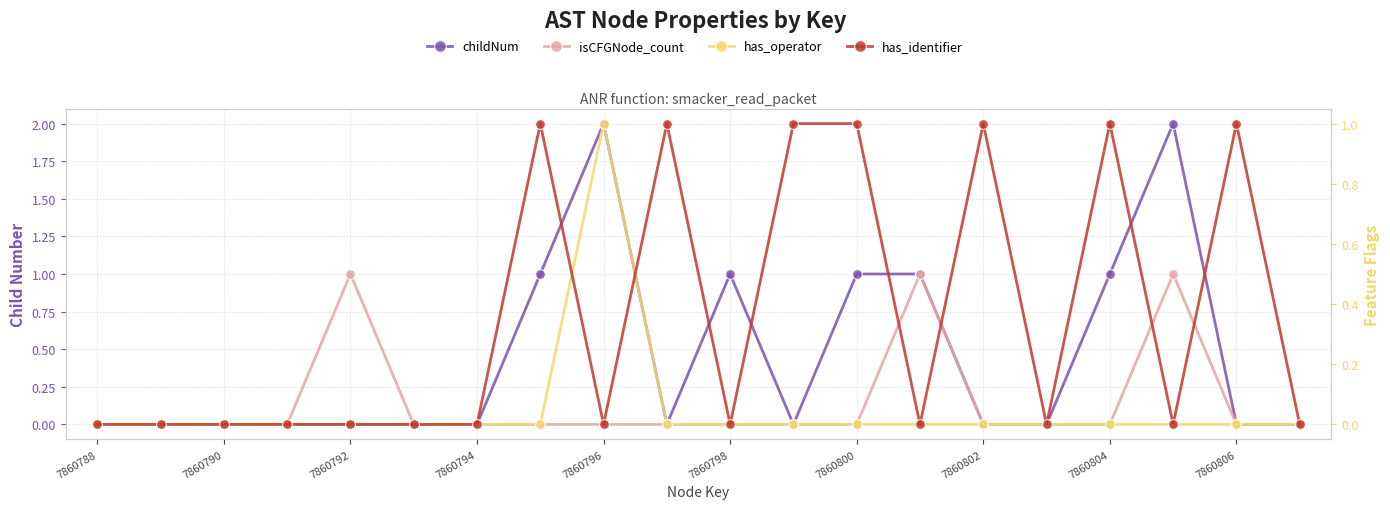

What is the difference between the maximum and minimum values in the childNum series?

2